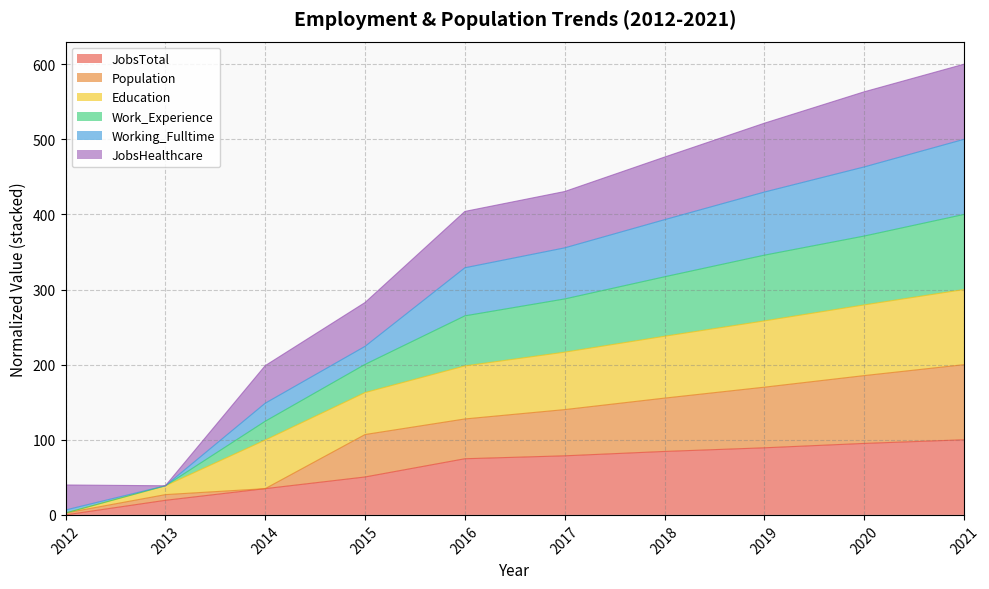

True or false: Work_Experience and JobsTotal cross at least once.

False